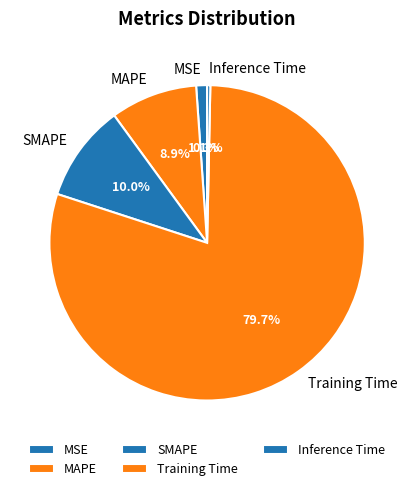

How many slices are in this pie chart?

5